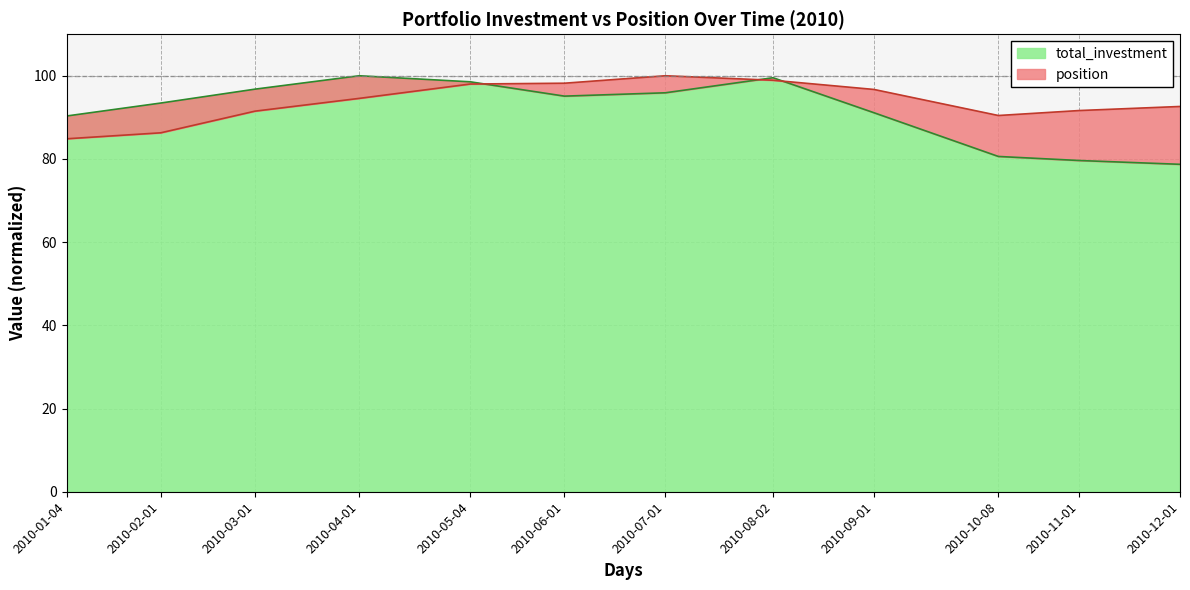

How many interior local peaks does the position series have?

1